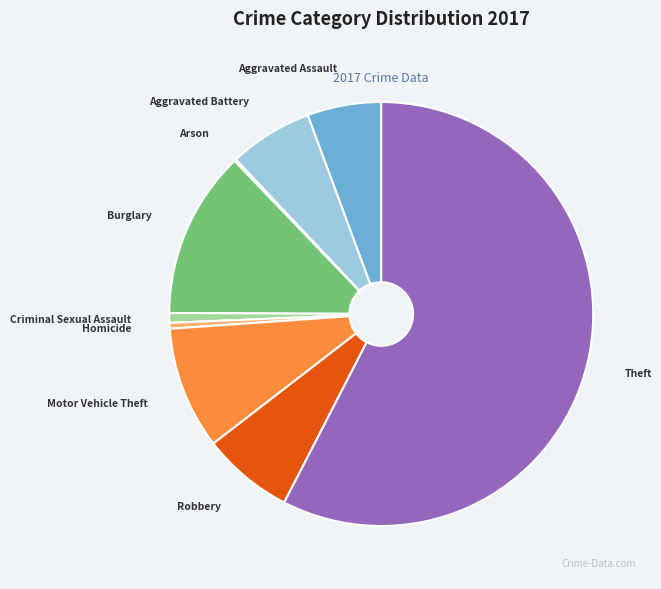

What is the majority slice?

Theft